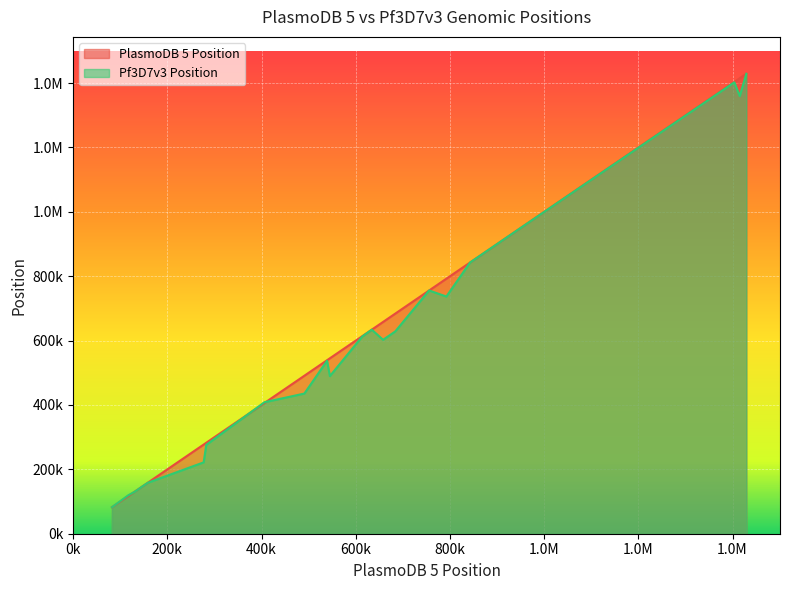

What is the greatest value displayed?

1429265